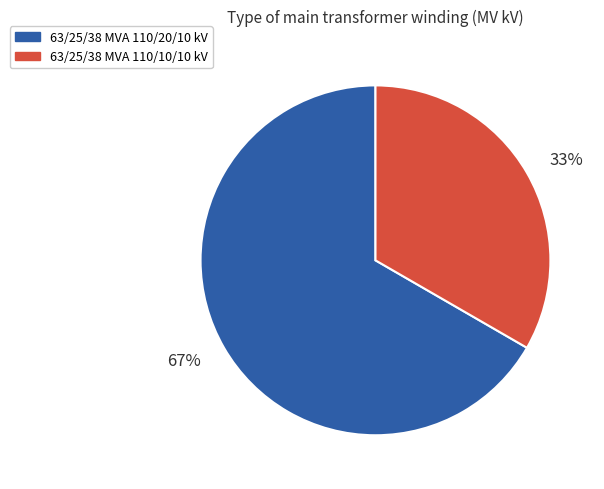

To the nearest percent, what portion does 63/25/38 MVA 110/20/10 kV represent?

67%